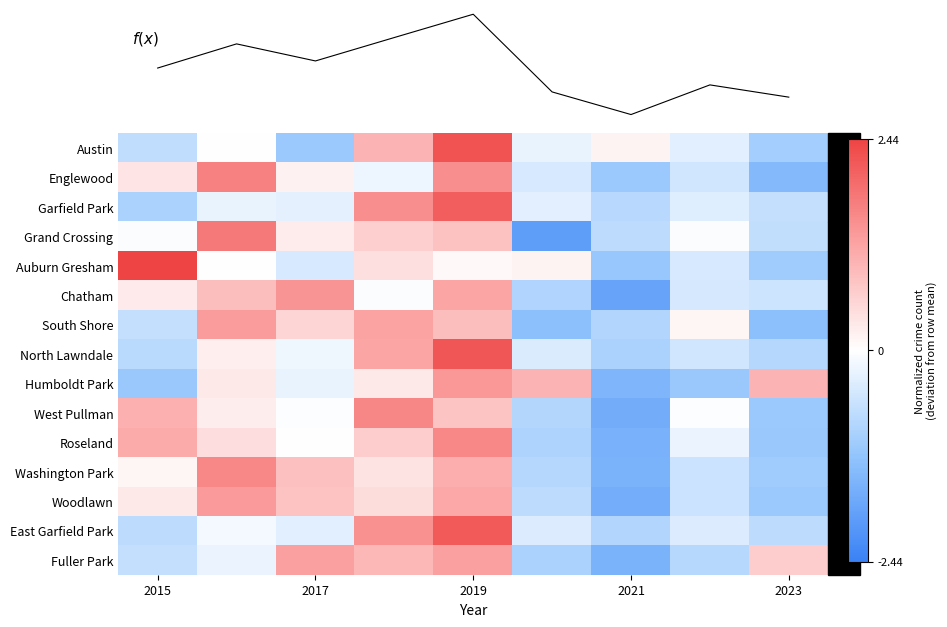

How many categories are shown in the chart?

9